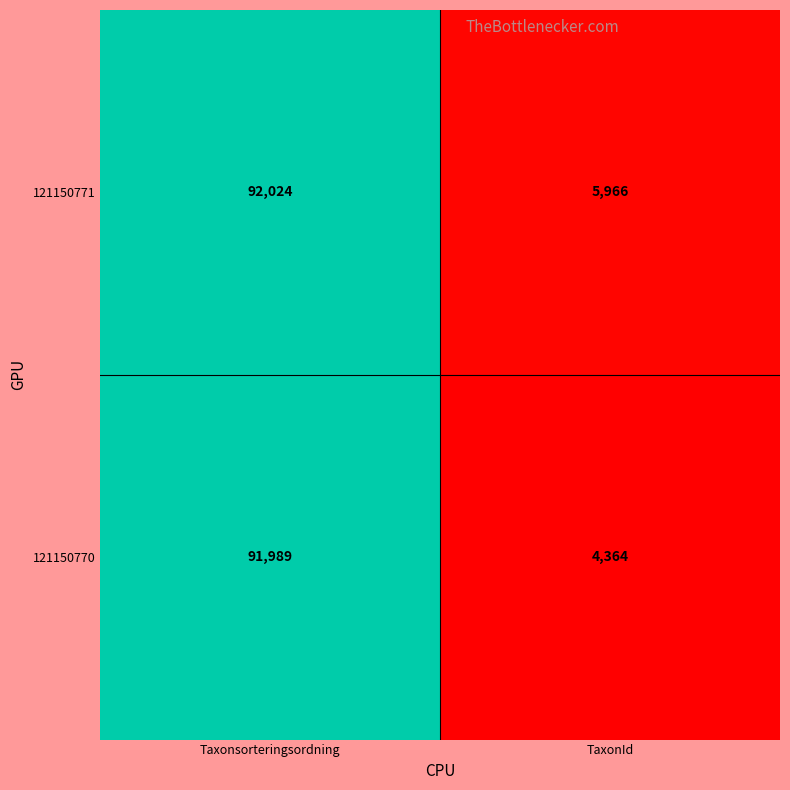

How many categories are shown in the chart?

2